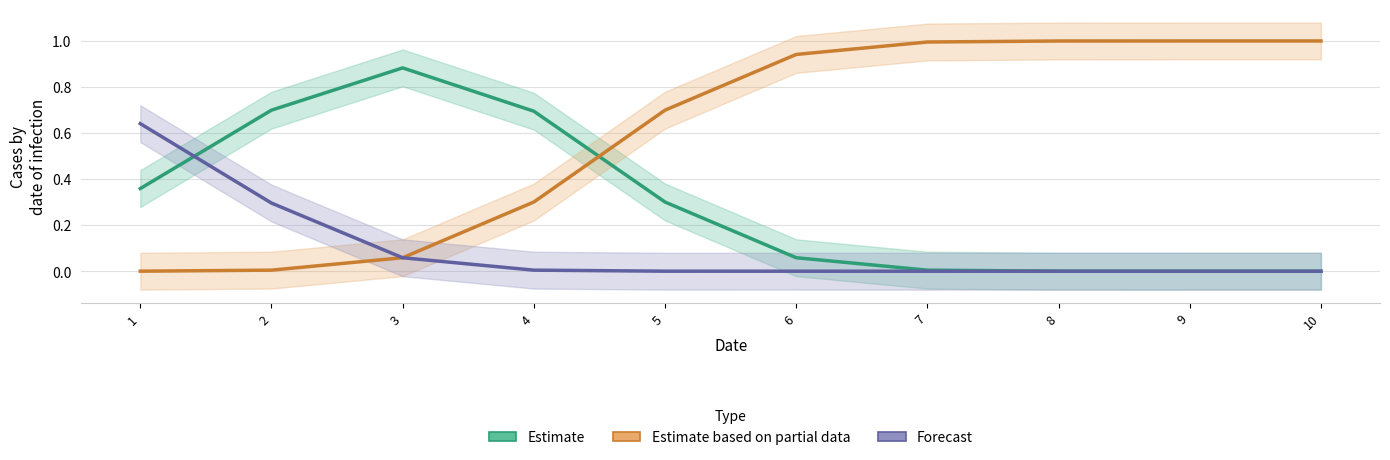

What value does the Estimate series have at 1?

0.4